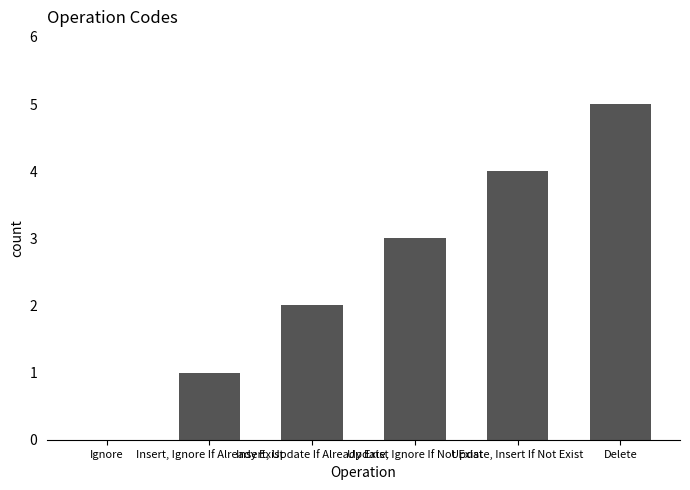

Count the number of categories in the chart.

6